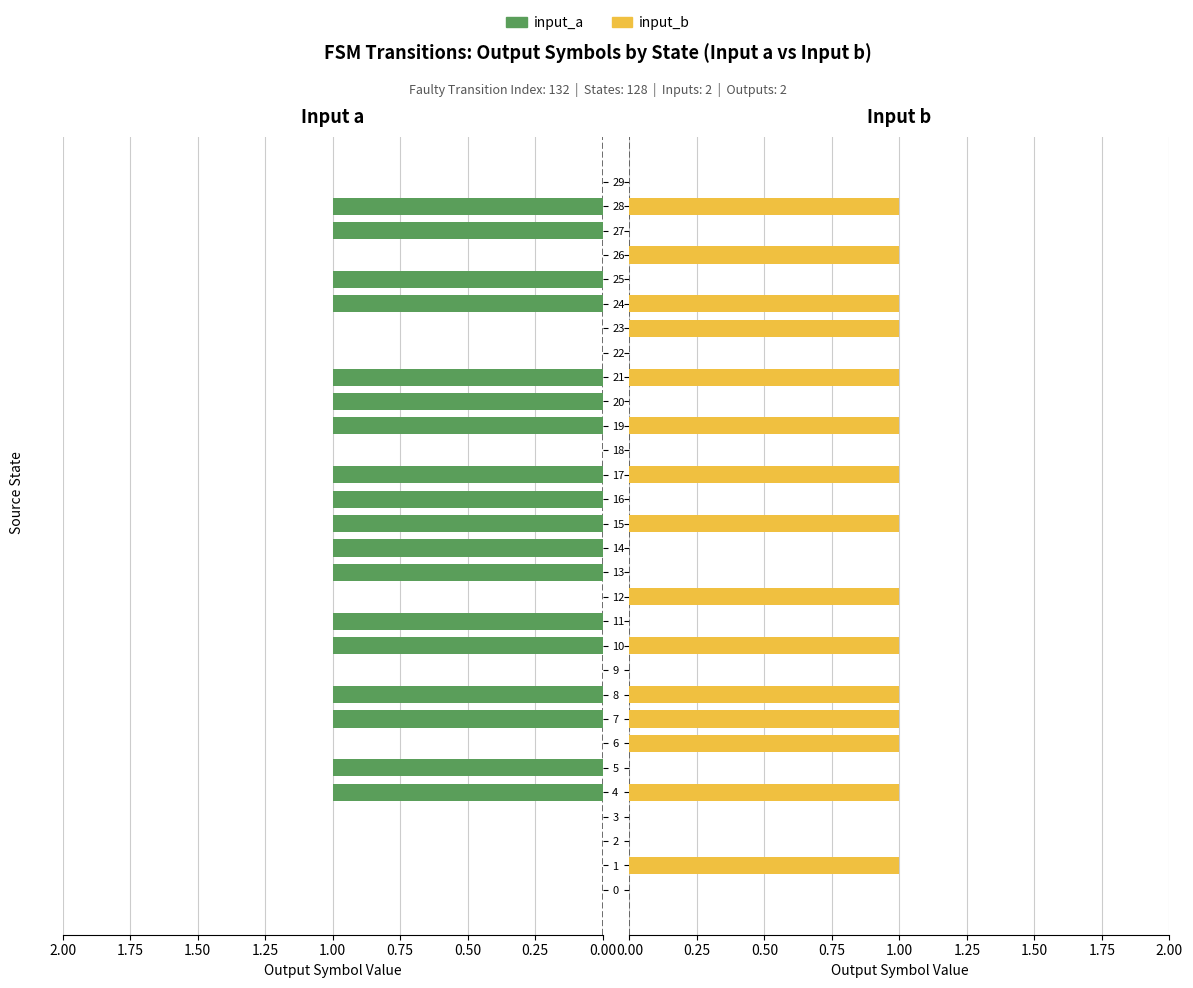

What is the average value of the input_a series?

1